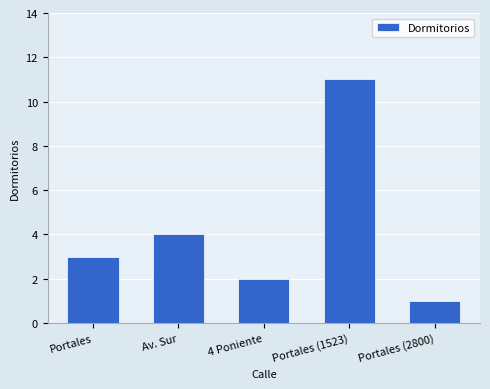

How many series are shown in this chart?

1